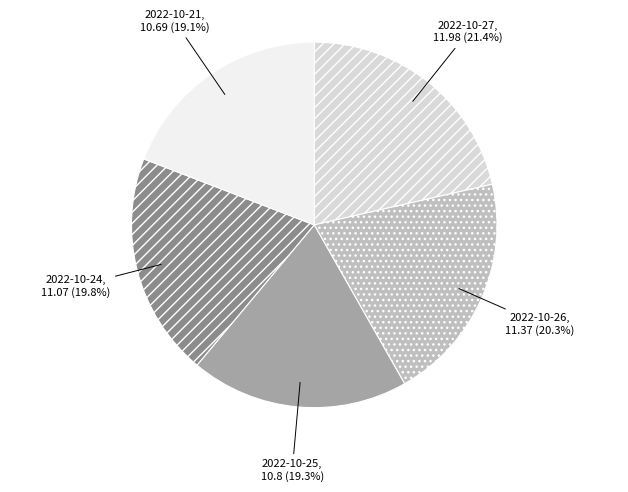

To the nearest percent, what portion does 2022-10-24 represent?

20%